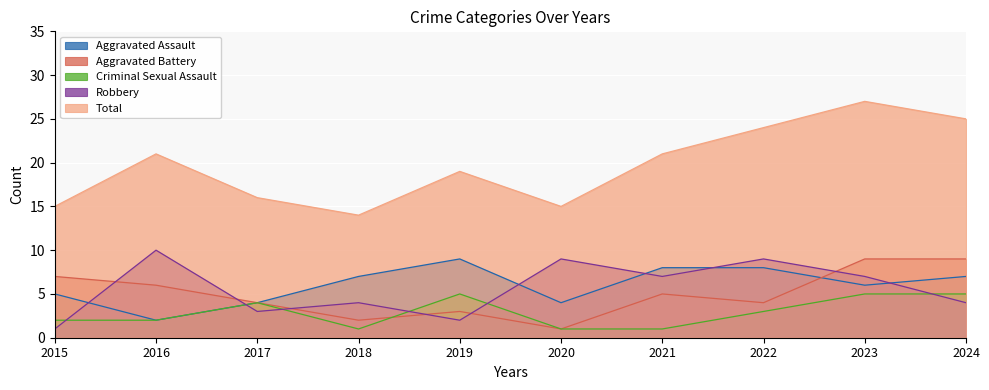

How many Criminal Sexual Assault values are between 1 and 5?

10